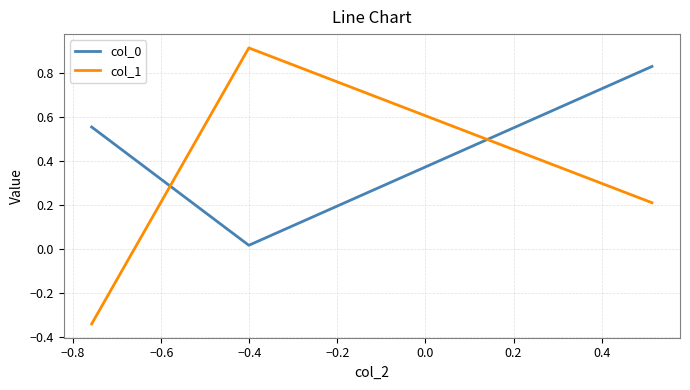

Which series has the largest range (max minus min)?

col_1